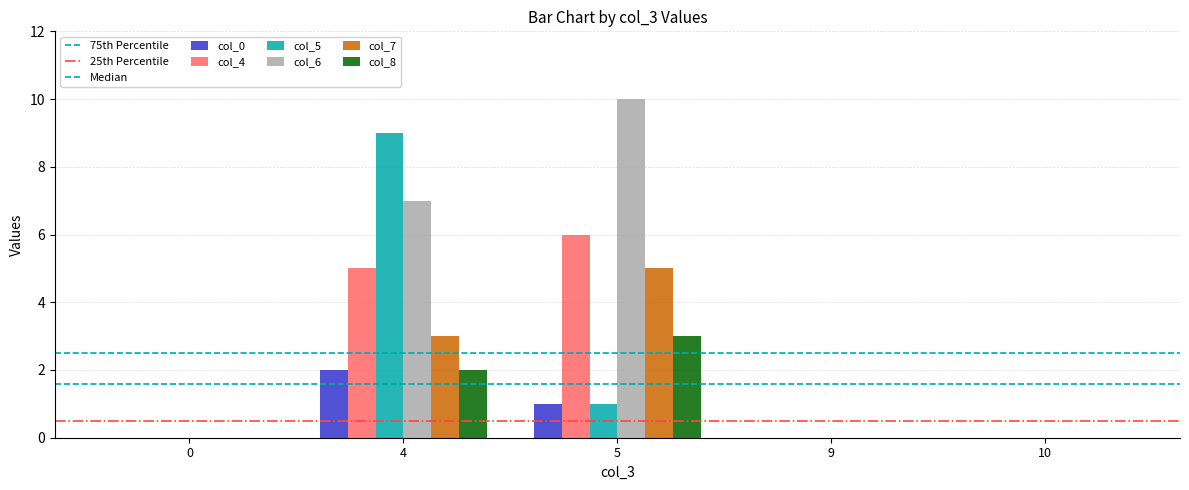

Rank the categories by col_8 value from lowest to highest.

0, 9, 10, 4, 5